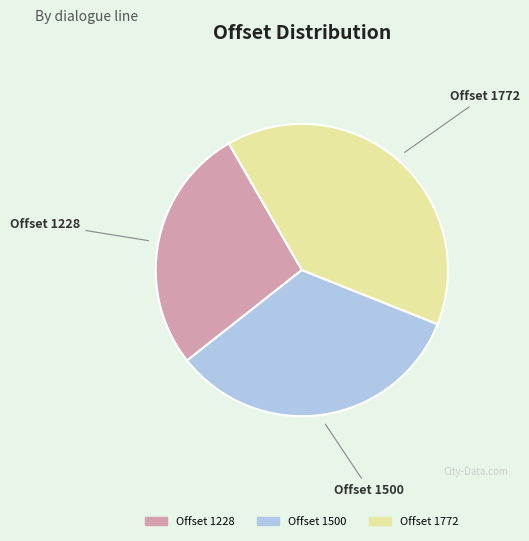

Is there a majority slice in this chart?

No